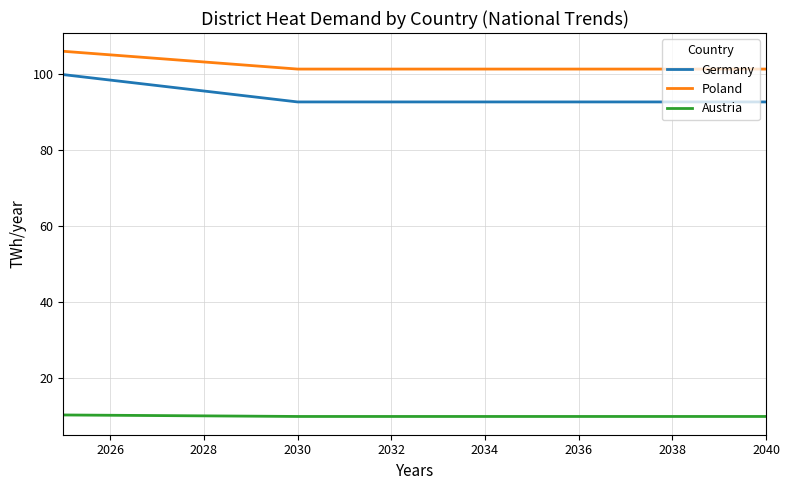

True or false: Germany and Poland intersect in this chart.

False